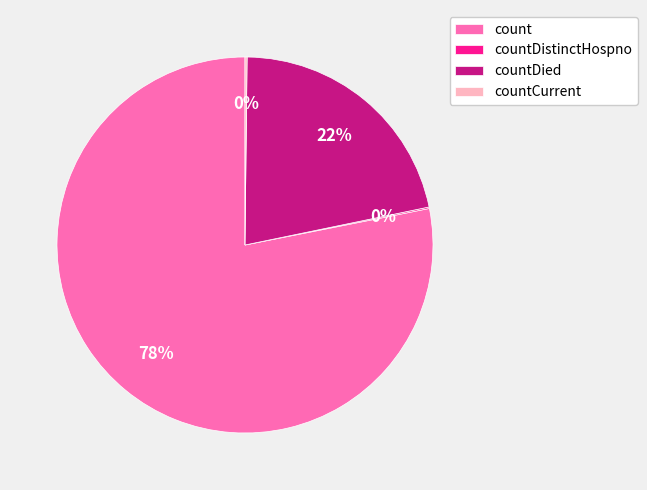

Is it true that countDied is 9% of the pie?

False